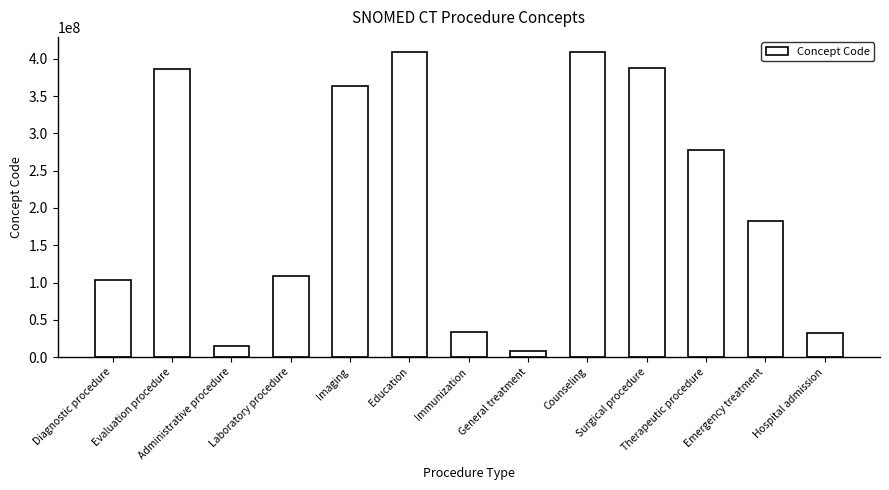

True or false: the data shows 62524494 at Laboratory procedure.

False